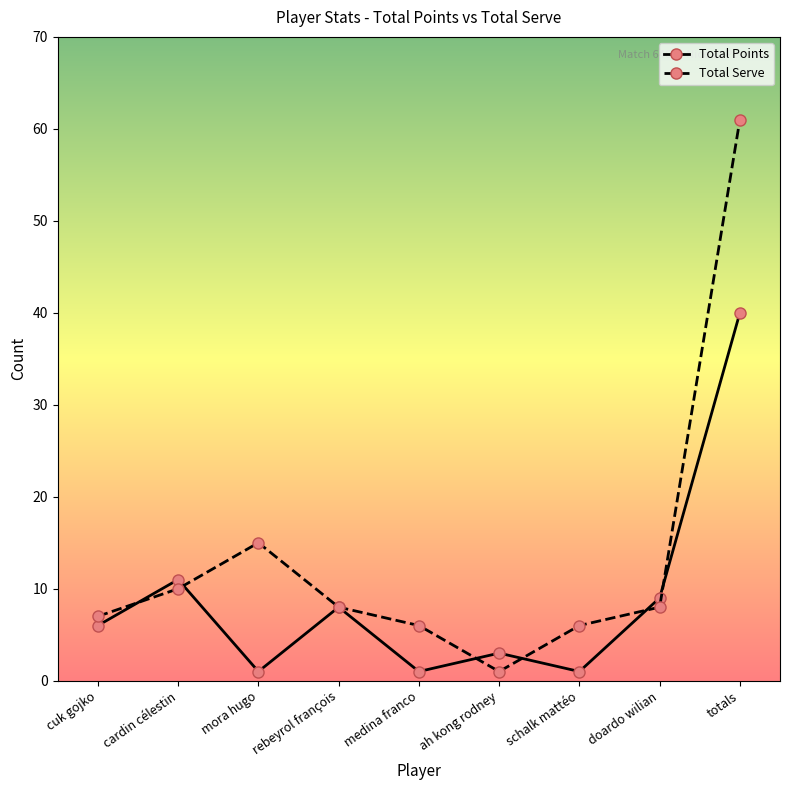

At which label is Total Serve closest to 31?

mora hugo